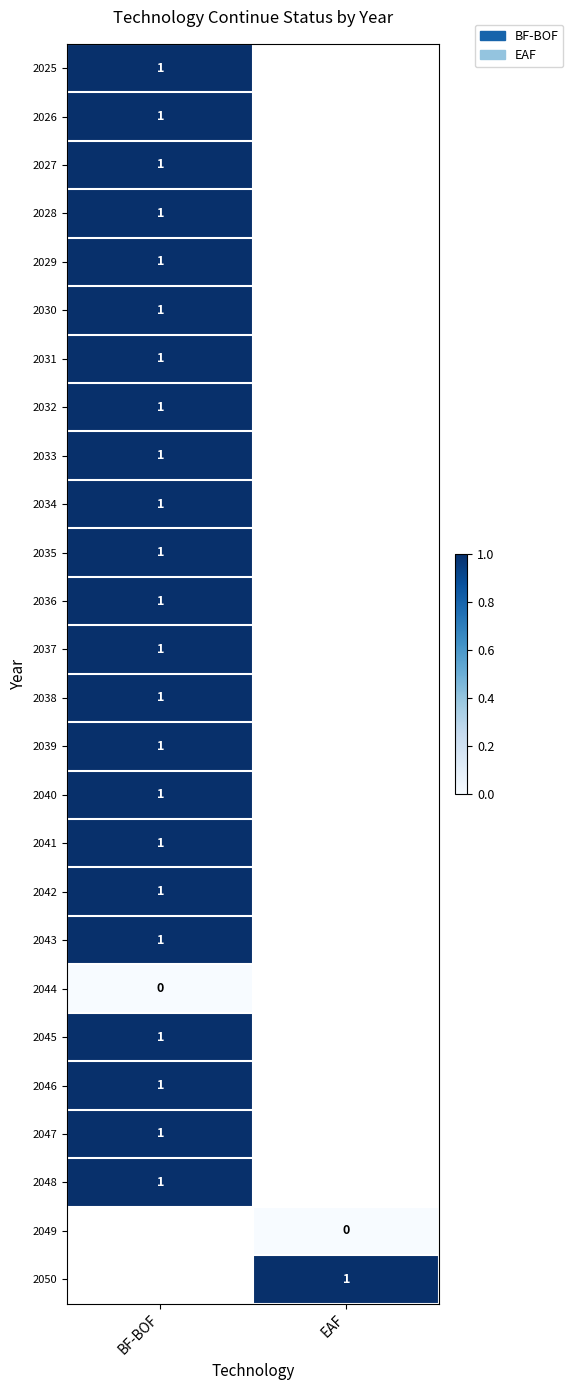

True or false: 2033 has a value of 1 at BF-BOF.

True